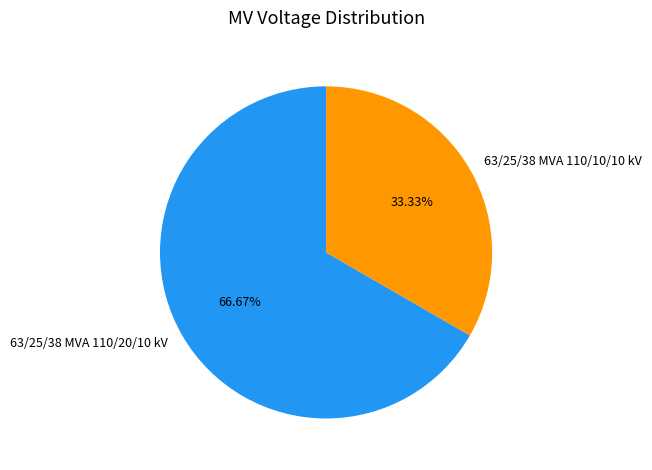

Does 63/25/38 MVA 110/10/10 kV account for over 50% of the chart?

No